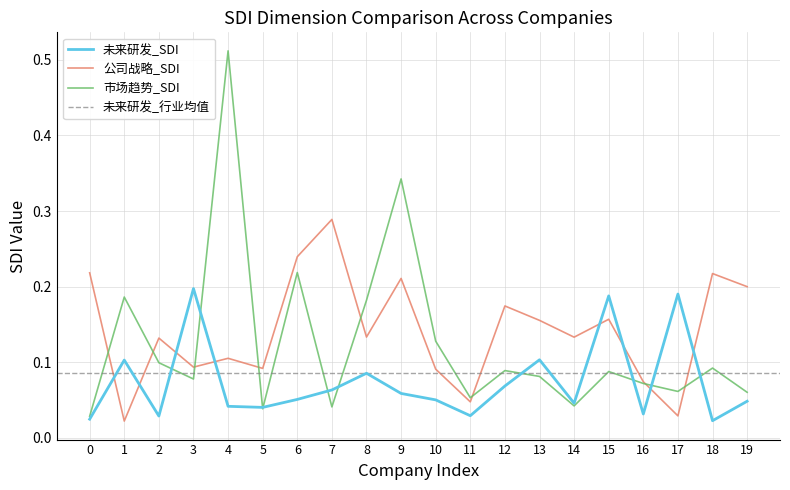

The value of 未来研发_SDI at 1 is 0.1. True or false?

True